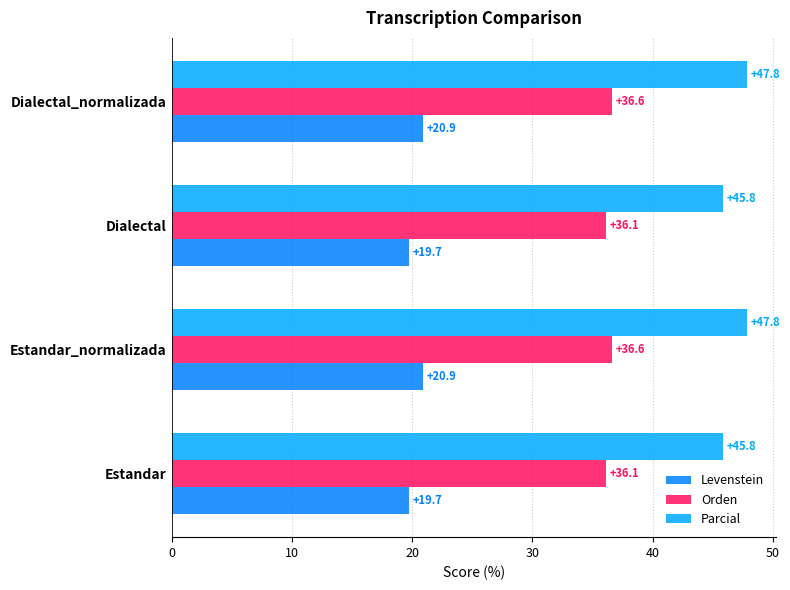

Is it true that Orden equals 56.3 at Dialectal?

False